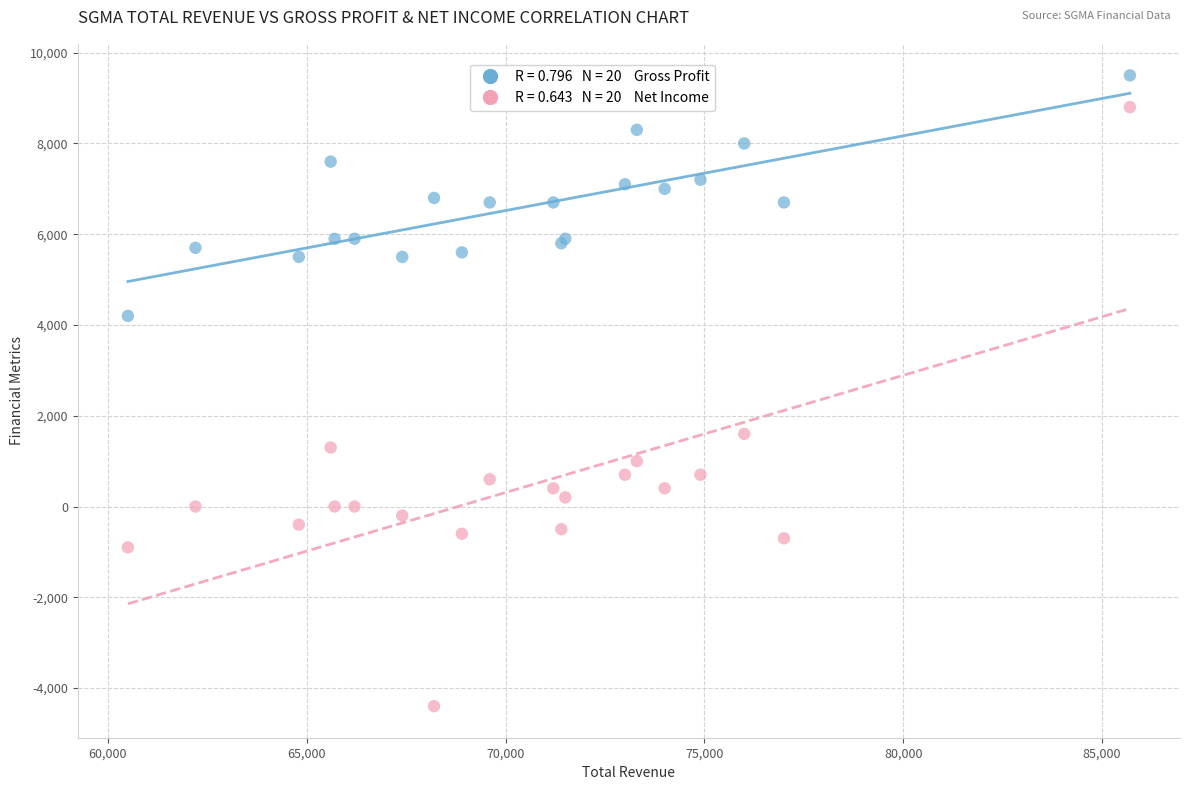

Across all series, what Y value is closest to 2550?

1600